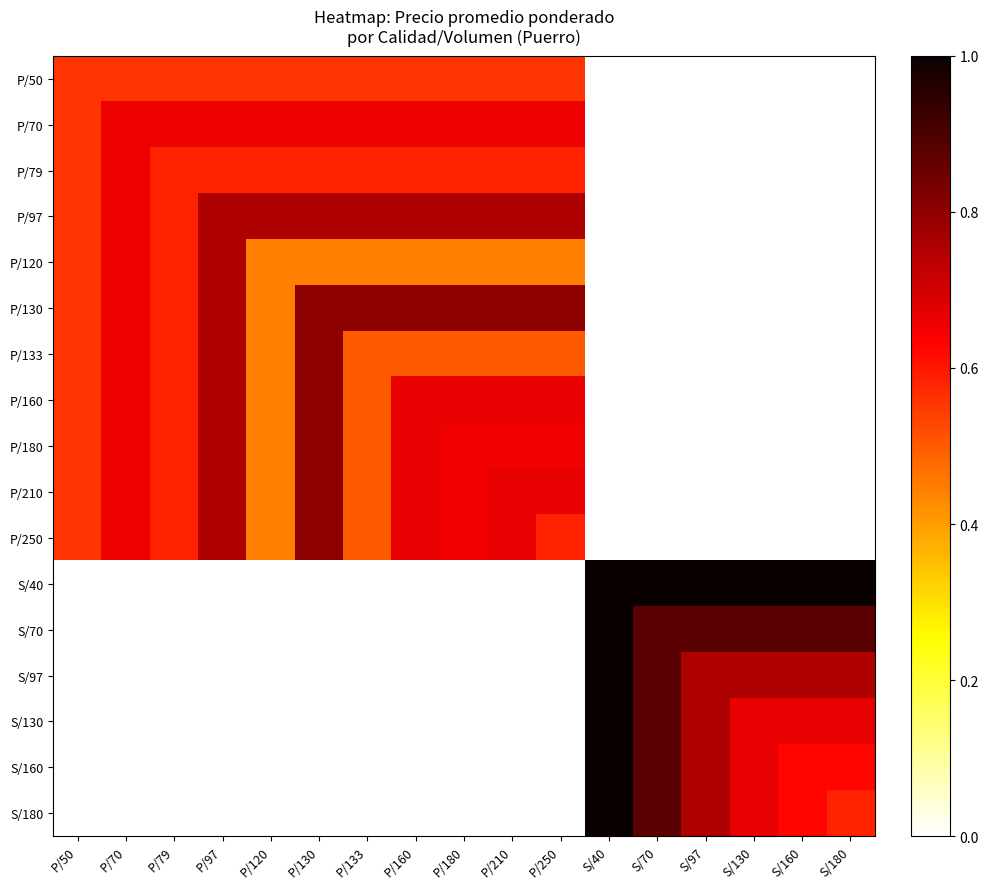

Reading right to left, transcribe all the data shown in this chart.

P/50: S/180=0.0	S/160=0.0	S/130=0.0	S/97=0.0	S/70=0.0	S/40=0.0	P/250=0.6	P/210=0.6	P/180=0.6	P/160=0.6	P/133=0.6	P/130=0.6	P/120=0.6	P/97=0.6	P/79=0.6	P/70=0.6	P/50=0.6
P/70: S/180=0.0	S/160=0.0	S/130=0.0	S/97=0.0	S/70=0.0	S/40=0.0	P/250=0.7	P/210=0.7	P/180=0.7	P/160=0.7	P/133=0.7	P/130=0.7	P/120=0.7	P/97=0.7	P/79=0.7	P/70=0.7	P/50=0.6
P/79: S/180=0.0	S/160=0.0	S/130=0.0	S/97=0.0	S/70=0.0	S/40=0.0	P/250=0.6	P/210=0.6	P/180=0.6	P/160=0.6	P/133=0.6	P/130=0.6	P/120=0.6	P/97=0.6	P/79=0.6	P/70=0.7	P/50=0.6
P/97: S/180=0.0	S/160=0.0	S/130=0.0	S/97=0.0	S/70=0.0	S/40=0.0	P/250=0.8	P/210=0.8	P/180=0.8	P/160=0.8	P/133=0.8	P/130=0.8	P/120=0.8	P/97=0.8	P/79=0.6	P/70=0.7	P/50=0.6
P/120: S/180=0.0	S/160=0.0	S/130=0.0	S/97=0.0	S/70=0.0	S/40=0.0	P/250=0.4	P/210=0.4	P/180=0.4	P/160=0.4	P/133=0.4	P/130=0.4	P/120=0.4	P/97=0.8	P/79=0.6	P/70=0.7	P/50=0.6
P/130: S/180=0.0	S/160=0.0	S/130=0.0	S/97=0.0	S/70=0.0	S/40=0.0	P/250=0.8	P/210=0.8	P/180=0.8	P/160=0.8	P/133=0.8	P/130=0.8	P/120=0.4	P/97=0.8	P/79=0.6	P/70=0.7	P/50=0.6
P/133: S/180=0.0	S/160=0.0	S/130=0.0	S/97=0.0	S/70=0.0	S/40=0.0	P/250=0.5	P/210=0.5	P/180=0.5	P/160=0.5	P/133=0.5	P/130=0.8	P/120=0.4	P/97=0.8	P/79=0.6	P/70=0.7	P/50=0.6
P/160: S/180=0.0	S/160=0.0	S/130=0.0	S/97=0.0	S/70=0.0	S/40=0.0	P/250=0.7	P/210=0.7	P/180=0.7	P/160=0.7	P/133=0.5	P/130=0.8	P/120=0.4	P/97=0.8	P/79=0.6	P/70=0.7	P/50=0.6
P/180: S/180=0.0	S/160=0.0	S/130=0.0	S/97=0.0	S/70=0.0	S/40=0.0	P/250=0.7	P/210=0.7	P/180=0.7	P/160=0.7	P/133=0.5	P/130=0.8	P/120=0.4	P/97=0.8	P/79=0.6	P/70=0.7	P/50=0.6
P/210: S/180=0.0	S/160=0.0	S/130=0.0	S/97=0.0	S/70=0.0	S/40=0.0	P/250=0.7	P/210=0.7	P/180=0.7	P/160=0.7	P/133=0.5	P/130=0.8	P/120=0.4	P/97=0.8	P/79=0.6	P/70=0.7	P/50=0.6
P/250: S/180=0.0	S/160=0.0	S/130=0.0	S/97=0.0	S/70=0.0	S/40=0.0	P/250=0.6	P/210=0.7	P/180=0.7	P/160=0.7	P/133=0.5	P/130=0.8	P/120=0.4	P/97=0.8	P/79=0.6	P/70=0.7	P/50=0.6
S/40: S/180=1.0	S/160=1.0	S/130=1.0	S/97=1.0	S/70=1.0	S/40=1.0	P/250=0.0	P/210=0.0	P/180=0.0	P/160=0.0	P/133=0.0	P/130=0.0	P/120=0.0	P/97=0.0	P/79=0.0	P/70=0.0	P/50=0.0
S/70: S/180=0.9	S/160=0.9	S/130=0.9	S/97=0.9	S/70=0.9	S/40=1.0	P/250=0.0	P/210=0.0	P/180=0.0	P/160=0.0	P/133=0.0	P/130=0.0	P/120=0.0	P/97=0.0	P/79=0.0	P/70=0.0	P/50=0.0
S/97: S/180=0.8	S/160=0.8	S/130=0.8	S/97=0.8	S/70=0.9	S/40=1.0	P/250=0.0	P/210=0.0	P/180=0.0	P/160=0.0	P/133=0.0	P/130=0.0	P/120=0.0	P/97=0.0	P/79=0.0	P/70=0.0	P/50=0.0
S/130: S/180=0.7	S/160=0.7	S/130=0.7	S/97=0.8	S/70=0.9	S/40=1.0	P/250=0.0	P/210=0.0	P/180=0.0	P/160=0.0	P/133=0.0	P/130=0.0	P/120=0.0	P/97=0.0	P/79=0.0	P/70=0.0	P/50=0.0
S/160: S/180=0.6	S/160=0.6	S/130=0.7	S/97=0.8	S/70=0.9	S/40=1.0	P/250=0.0	P/210=0.0	P/180=0.0	P/160=0.0	P/133=0.0	P/130=0.0	P/120=0.0	P/97=0.0	P/79=0.0	P/70=0.0	P/50=0.0
S/180: S/180=0.6	S/160=0.6	S/130=0.7	S/97=0.8	S/70=0.9	S/40=1.0	P/250=0.0	P/210=0.0	P/180=0.0	P/160=0.0	P/133=0.0	P/130=0.0	P/120=0.0	P/97=0.0	P/79=0.0	P/70=0.0	P/50=0.0